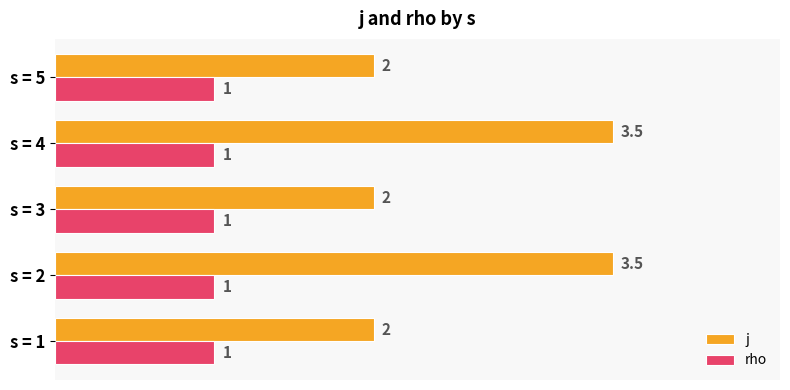

Which series has the widest spread of values?

j